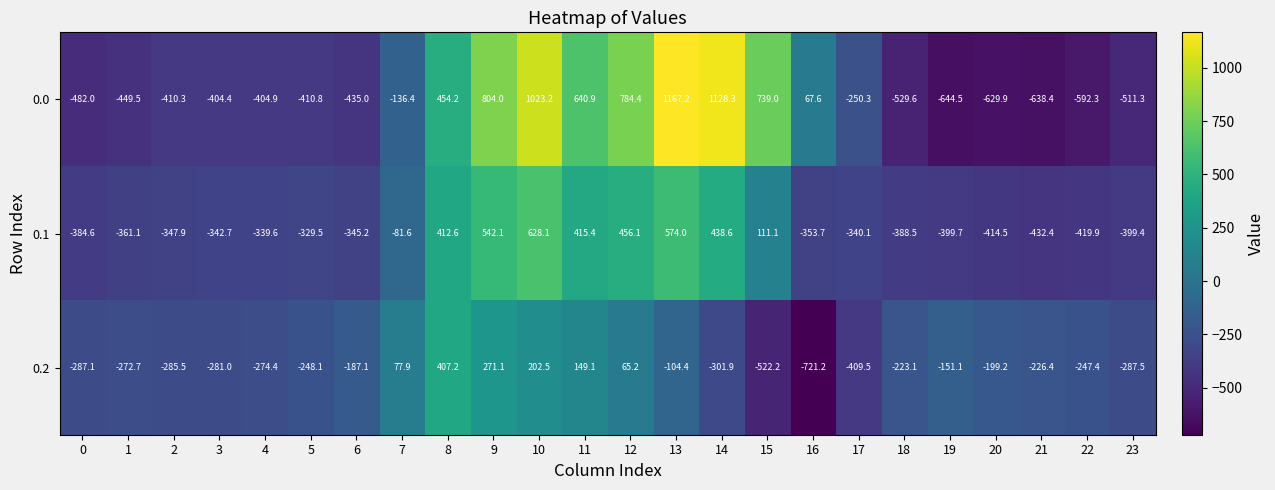

Rank the series by their maximum value, from lowest to highest.

0.2, 0.1, 0.0